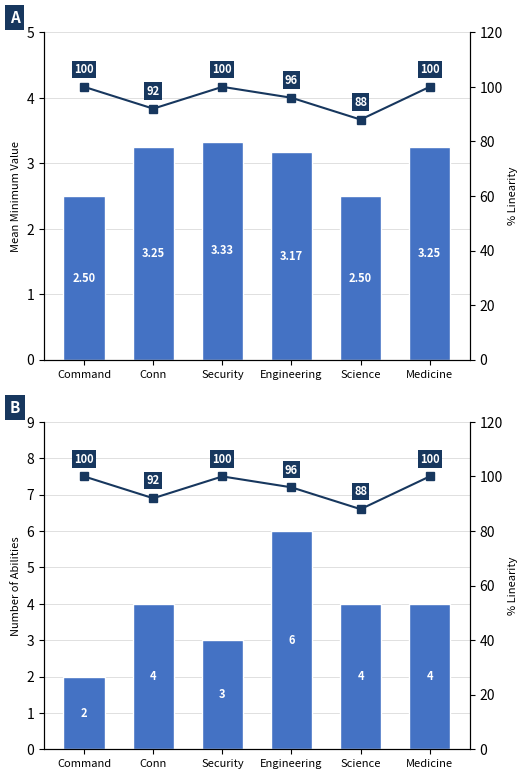

Which category has the lowest value across all series?

Command